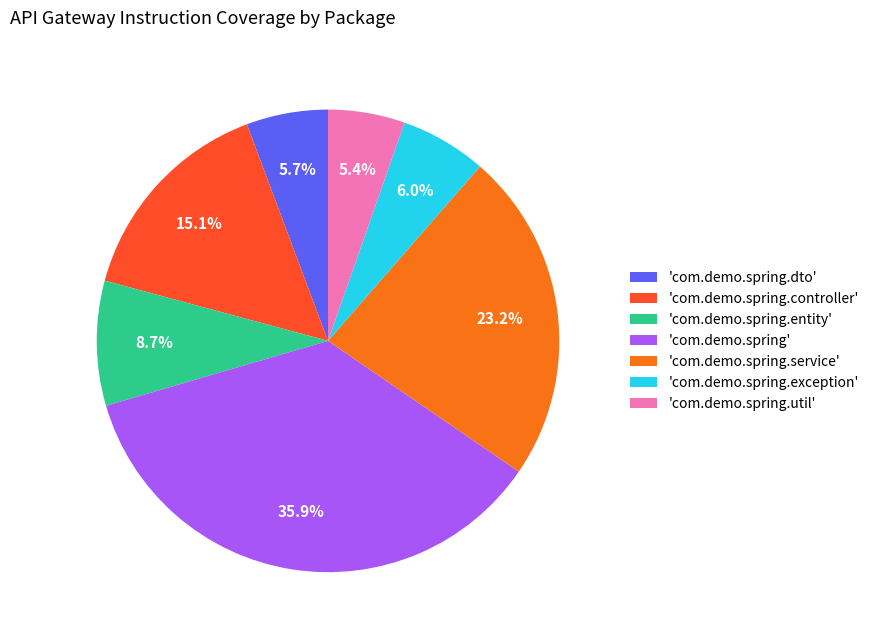

What is the ratio of the value at 'com.demo.spring.controller' to the value at 'com.demo.spring.util'?

2.8